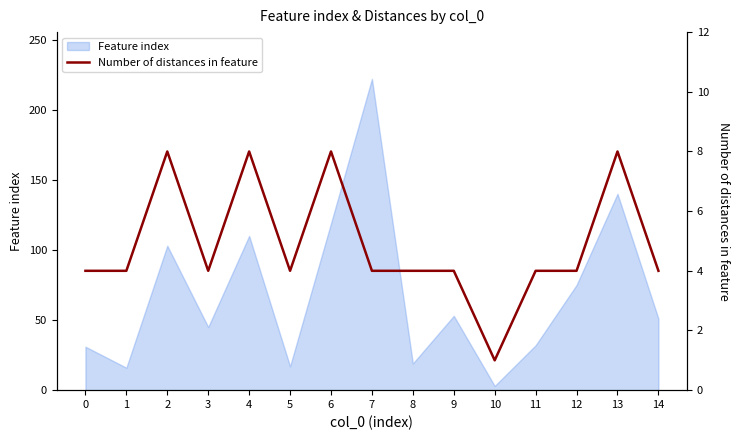

What is the difference between the second highest and minimum values?

7